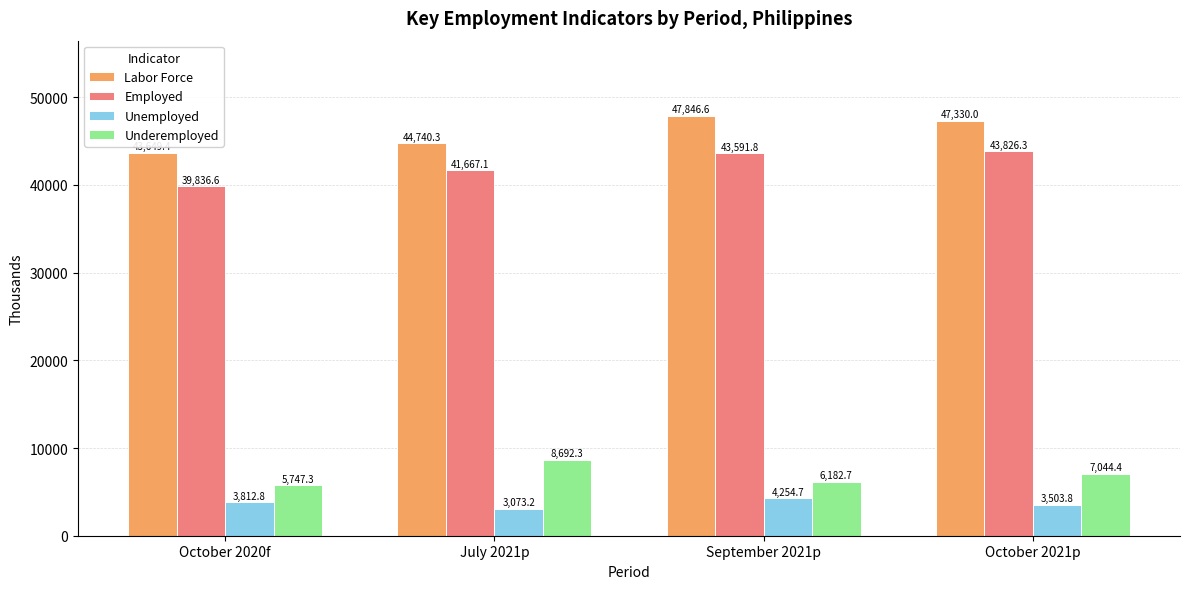

What is the label of the 1st bar from the right?

October 2021p